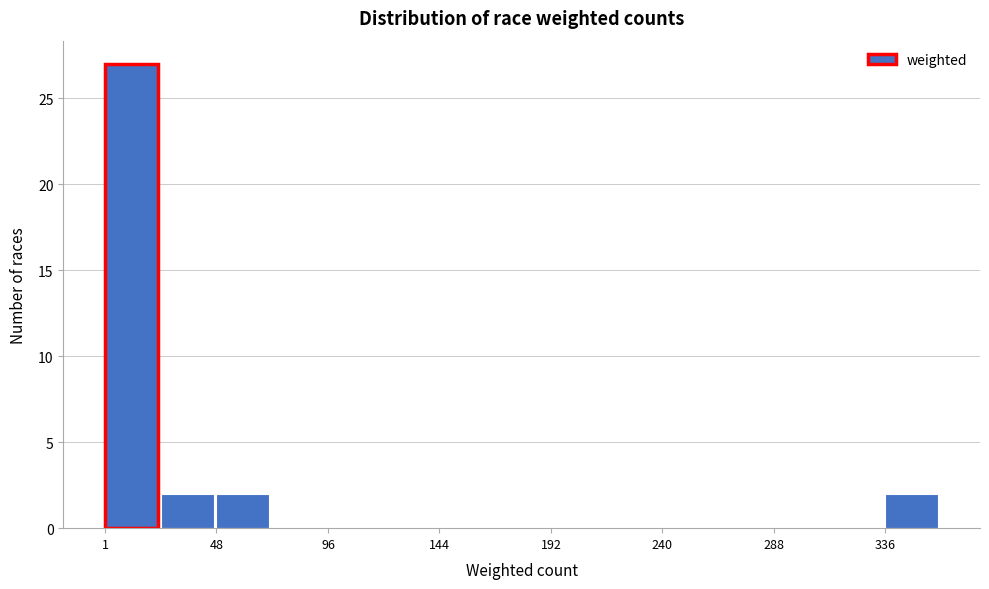

What is the height of the bar covering 335 to 360 on the x-axis? Neither the bar edges nor the heights are printed on the chart, so give them approximately, as read against the axes.

2